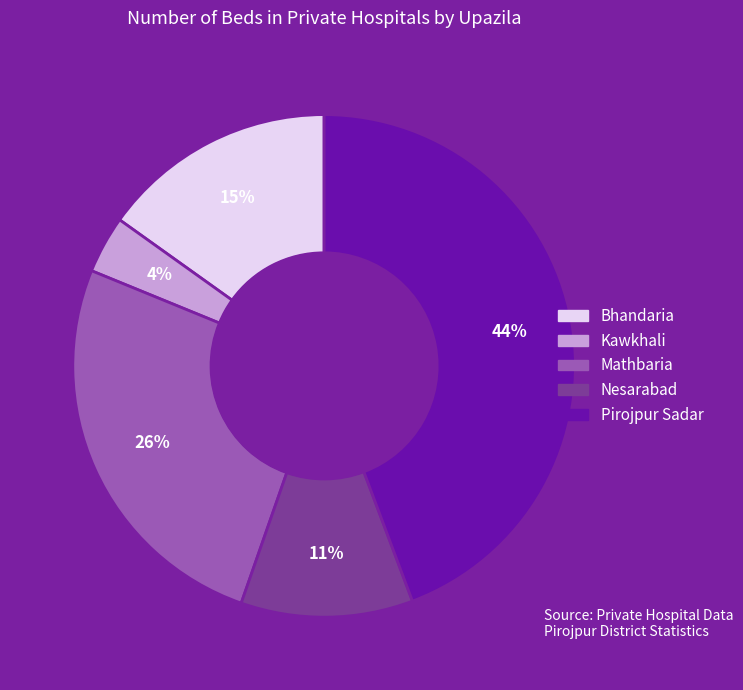

Which category has the biggest portion of the pie?

Pirojpur Sadar